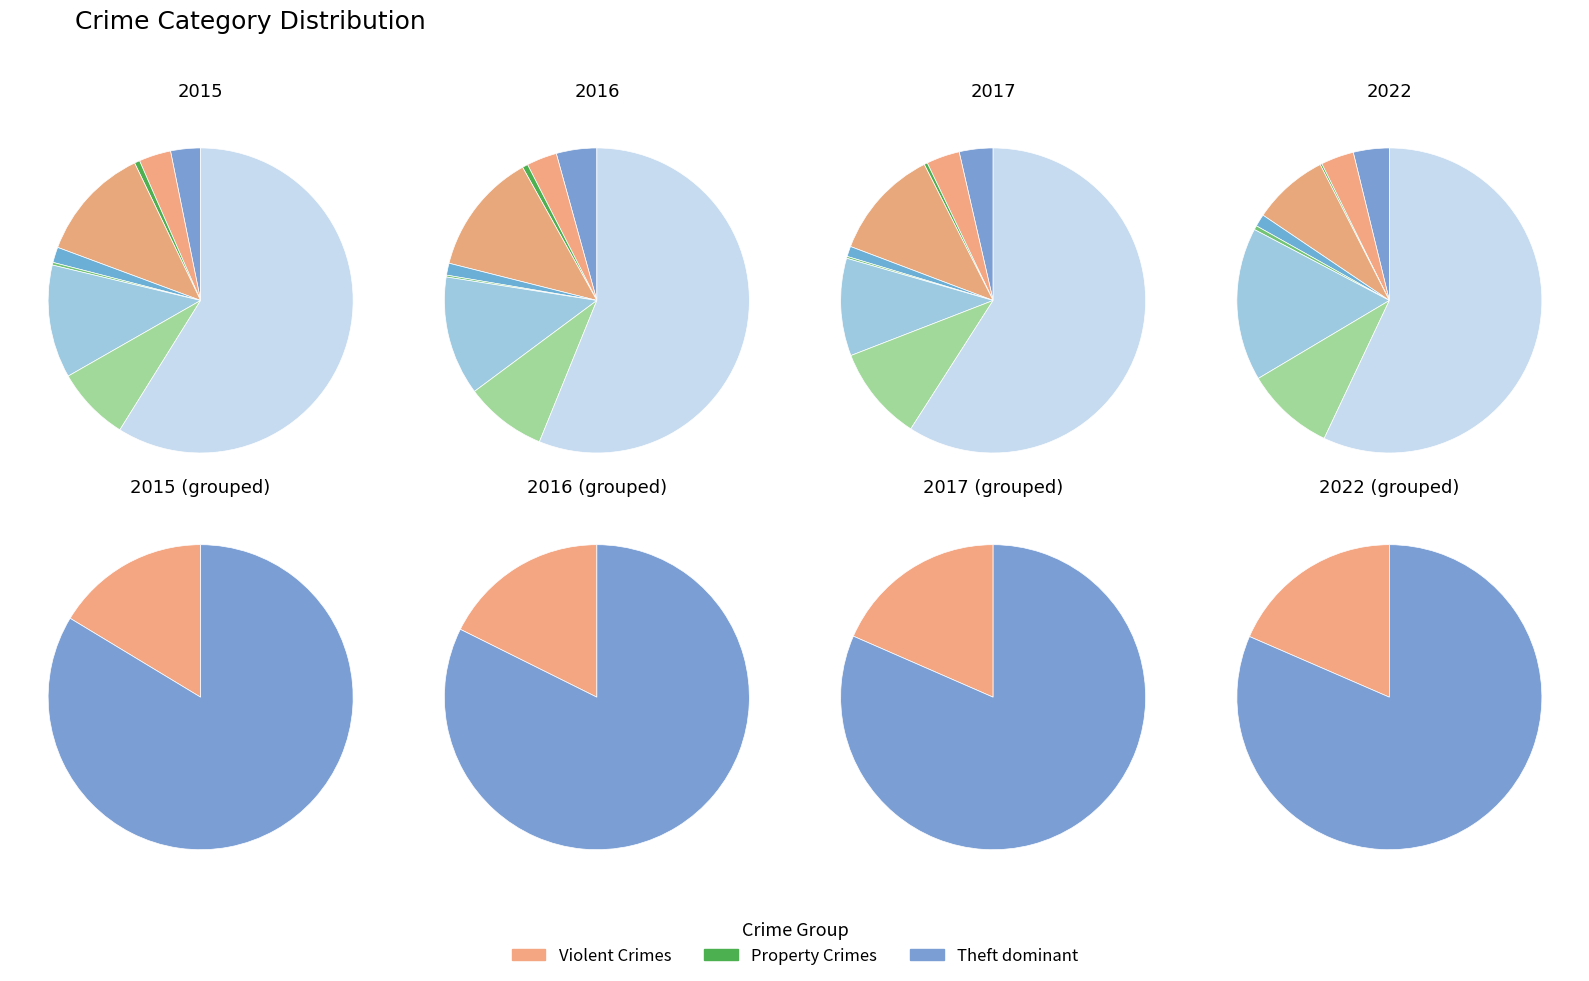

Is it true that Arson is 0% of the pie?

True